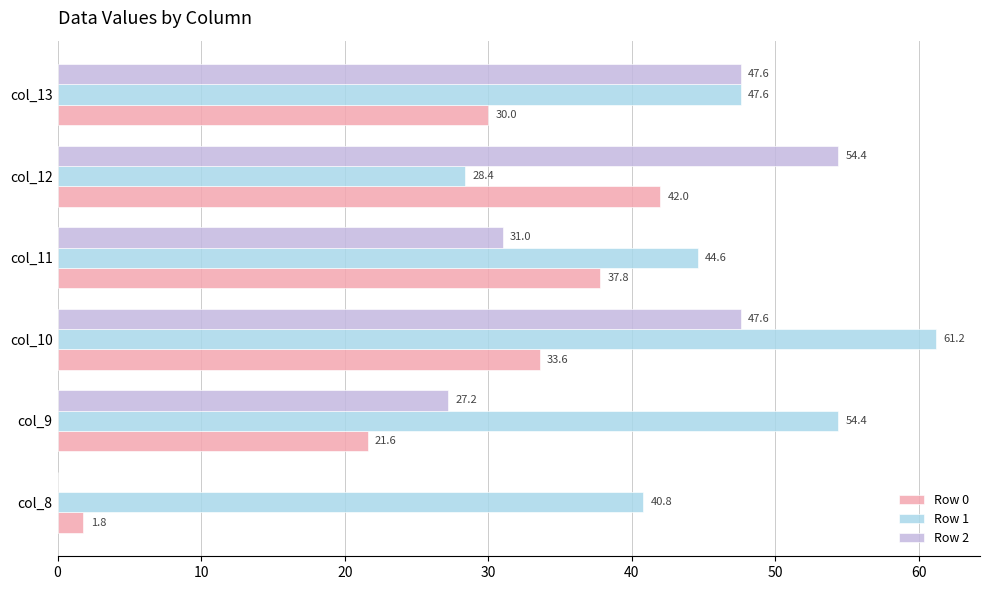

At which category is the sum across all series the highest?

col_10